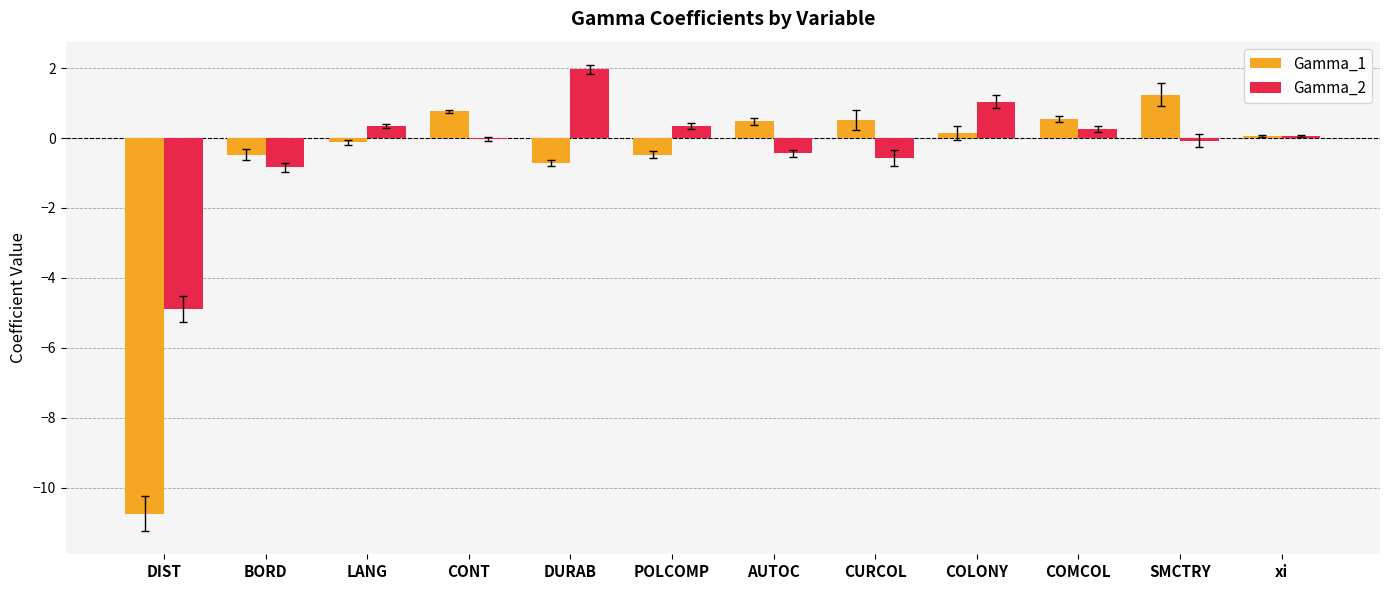

The Gamma_2 series shows -0.8 at BORD. True or false?

True